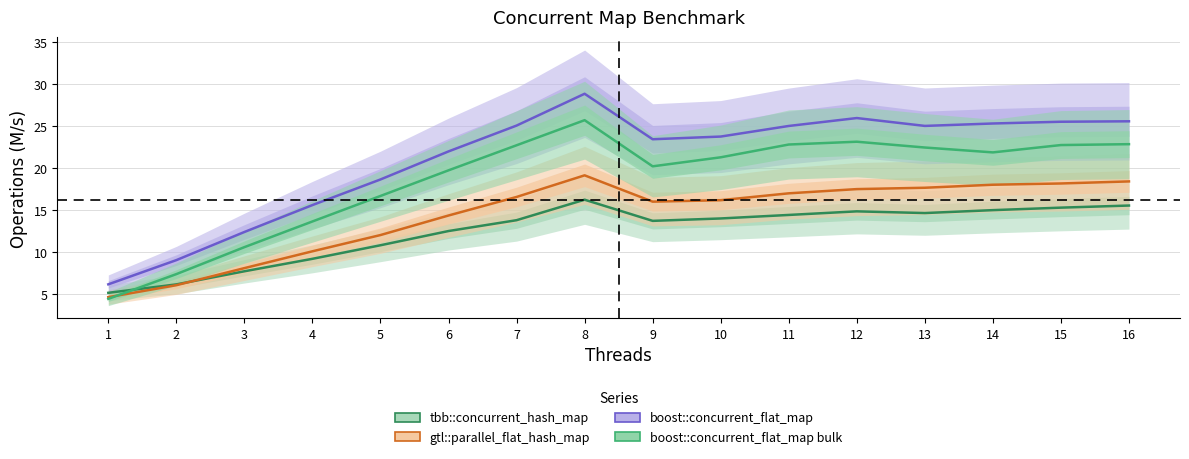

What is the value of the boost::concurrent_flat_map bulk point at the 6th from the left?

19.8